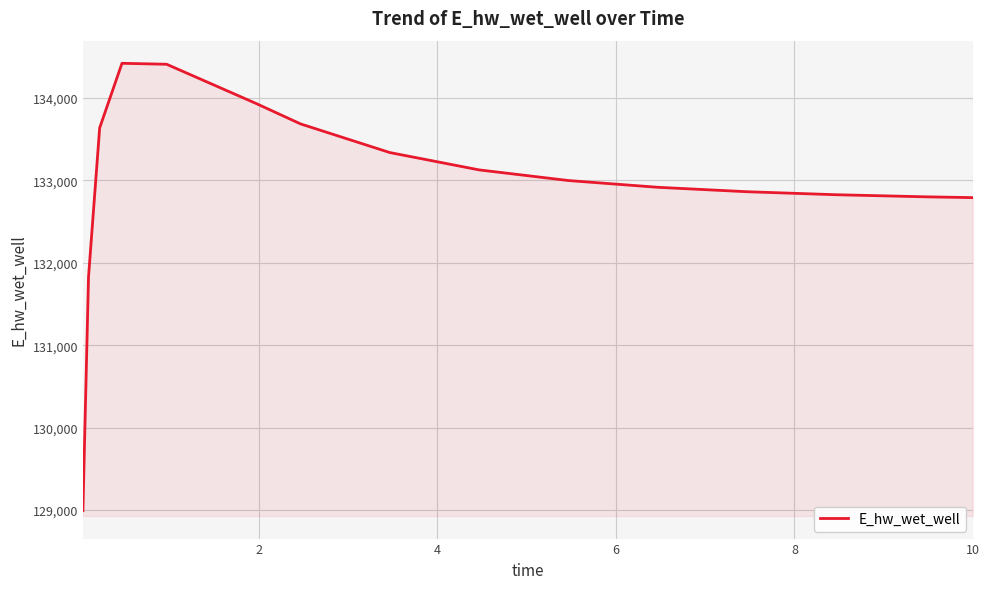

What is the minimum value shown in the chart?

128992.8